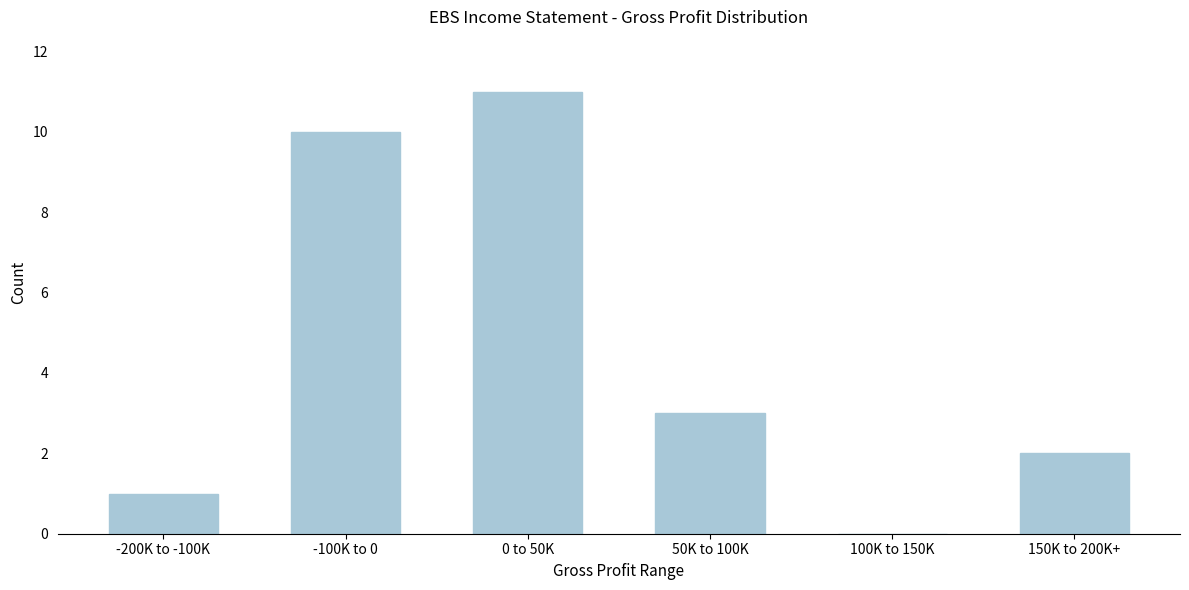

Reading right to left, list all the values displayed in this chart.

150K to 200K+=2	100K to 150K=0	50K to 100K=3	0 to 50K=11	-100K to 0=10	-200K to -100K=1